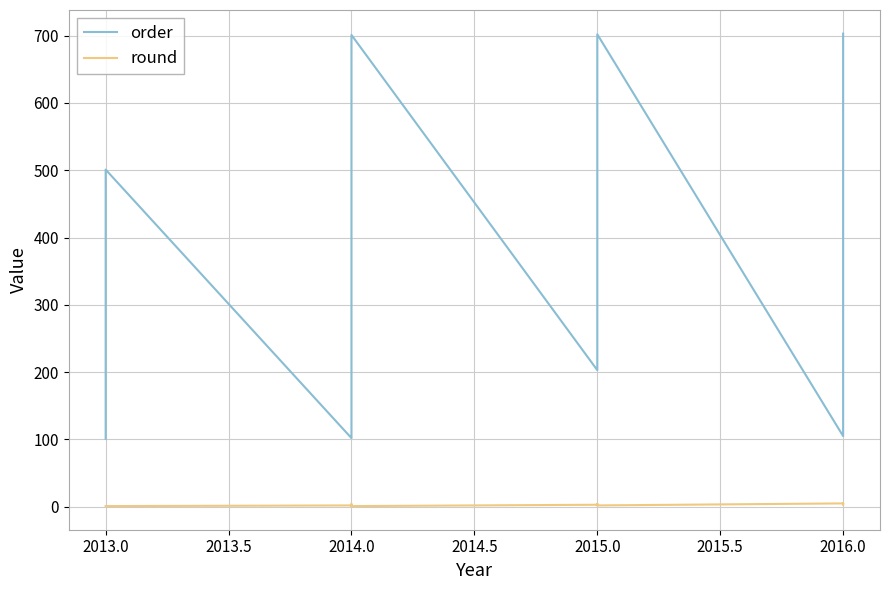

Reading left to right, transcribe all the data shown in this chart.

order: 101	501	102	103	104	201	202	301	401	402	502	601	602	701	203	302	303	403	404	503	504	505	603	604	702	105	204	304	405	506	507	605	606	607	608	609	610	611	612	703
round: 1	1	2	3	4	1	2	1	1	2	2	1	1	1	3	2	3	3	4	3	4	4	2	2	2	5	4	4	5	5	5	3	3	3	3	3	3	3	3	3